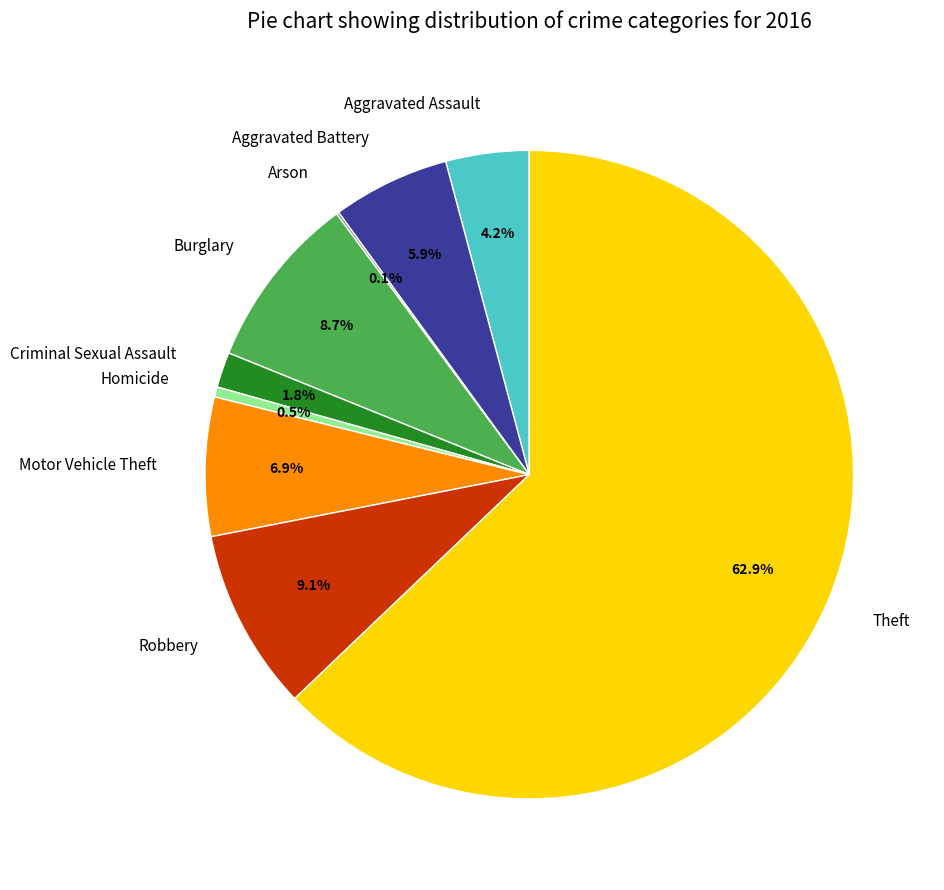

Approximately how many times larger is the value at Aggravated Assault compared to Motor Vehicle Theft?

0.6